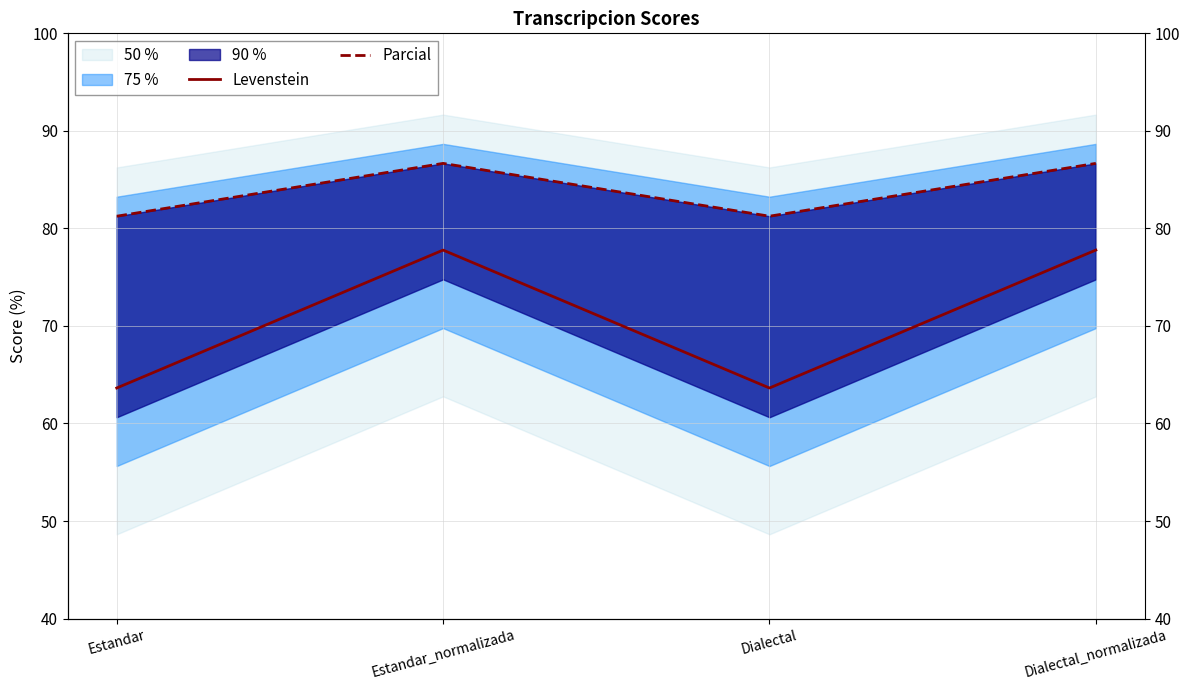

True or false: Parcial and Levenstein cross at least once.

False